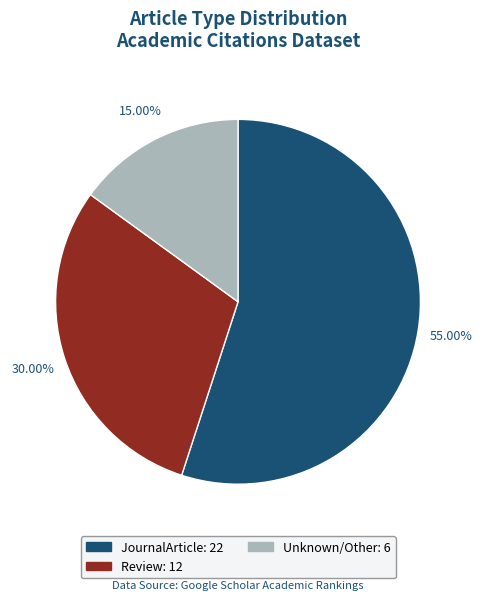

Is there any slice that represents more than half of the pie?

Yes